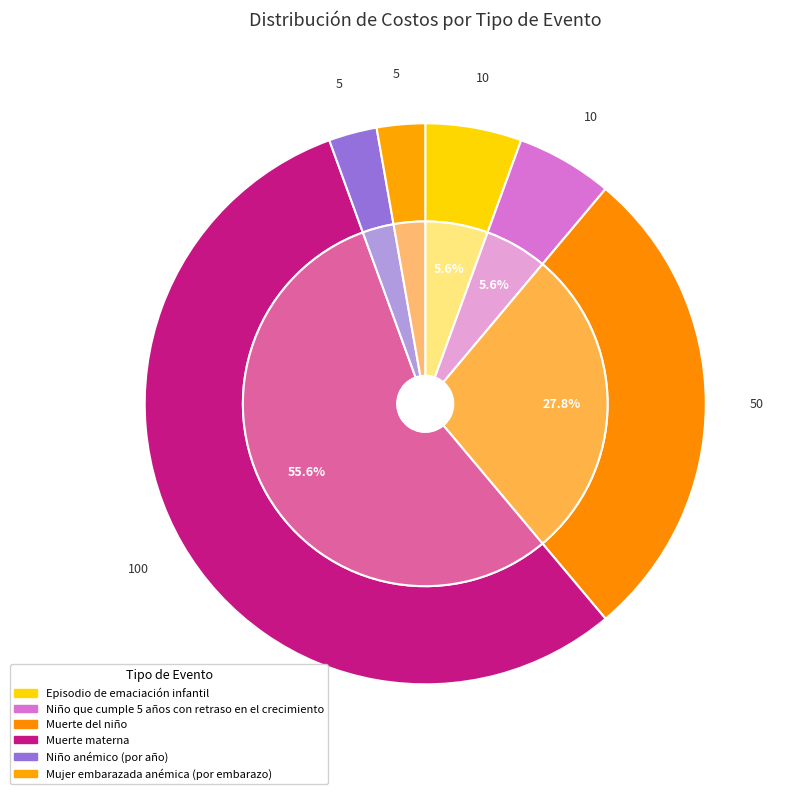

Approximately how many times larger is the value at Muerte del niño compared to Niño anémico (por año)?

10.0